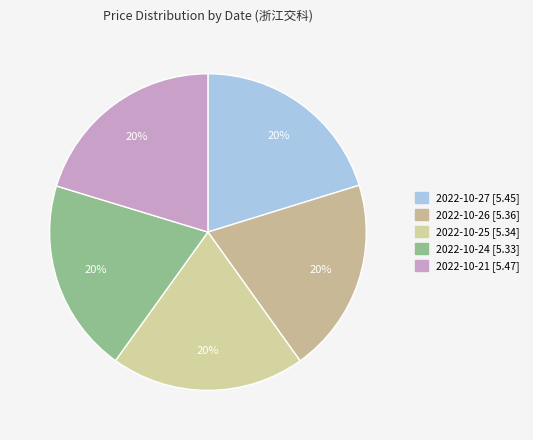

Combined, do 2022-10-25 and 2022-10-24 account for over 50%?

No